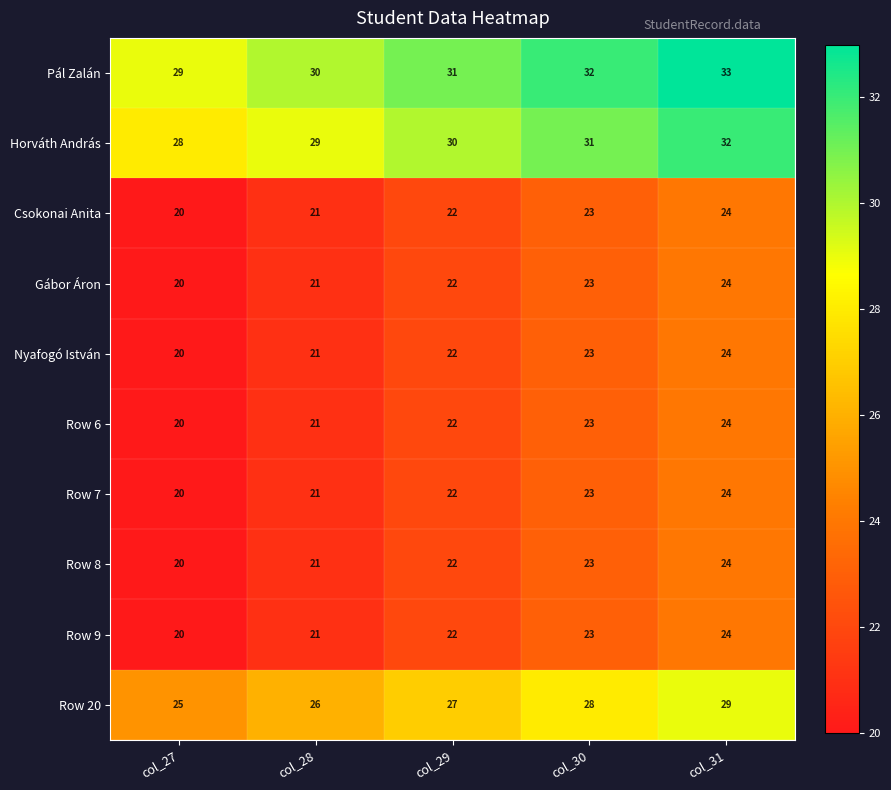

Which label corresponds to the smallest value in the chart?

col_27